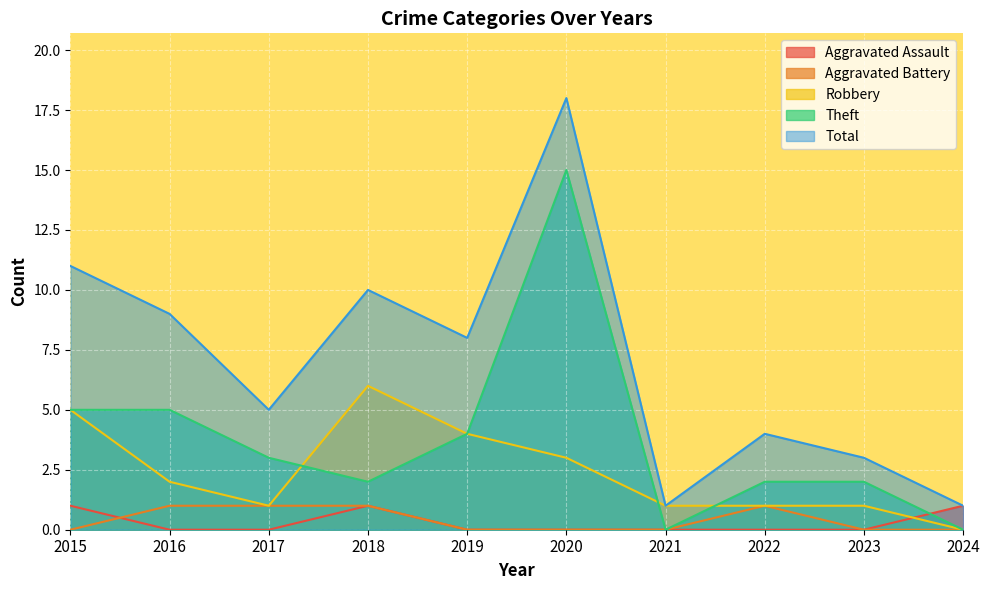

How many values in the Total series are below 8?

5